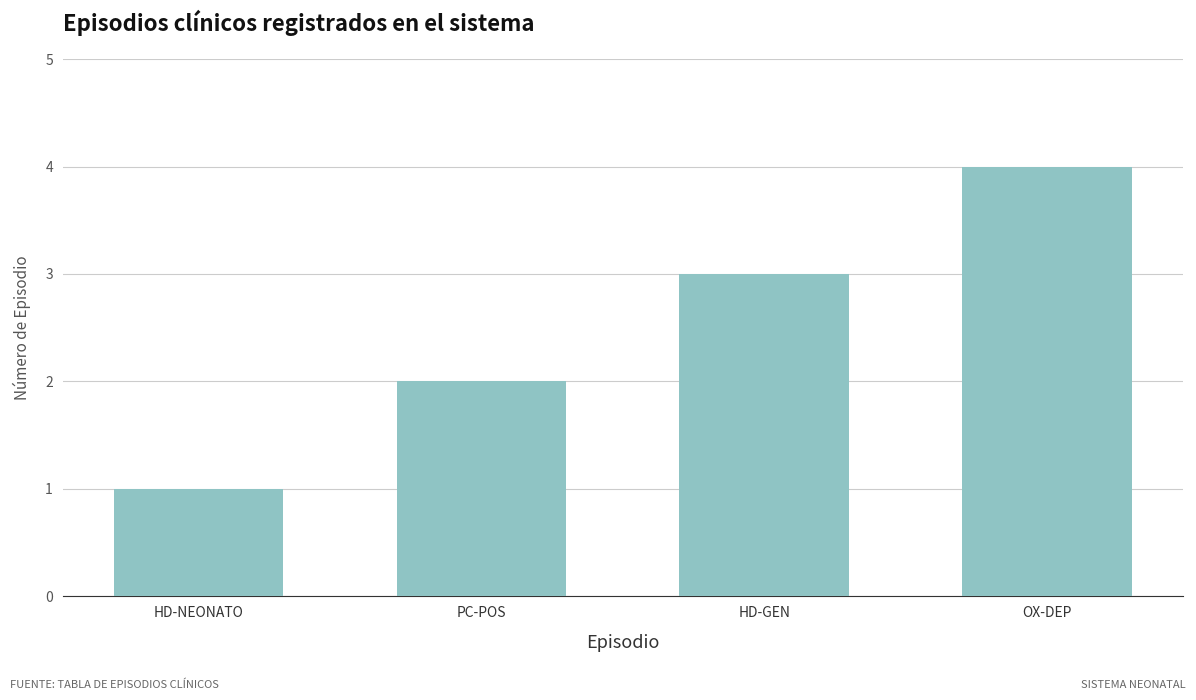

The chart shows a value of 5 at OX-DEP. True or false?

False